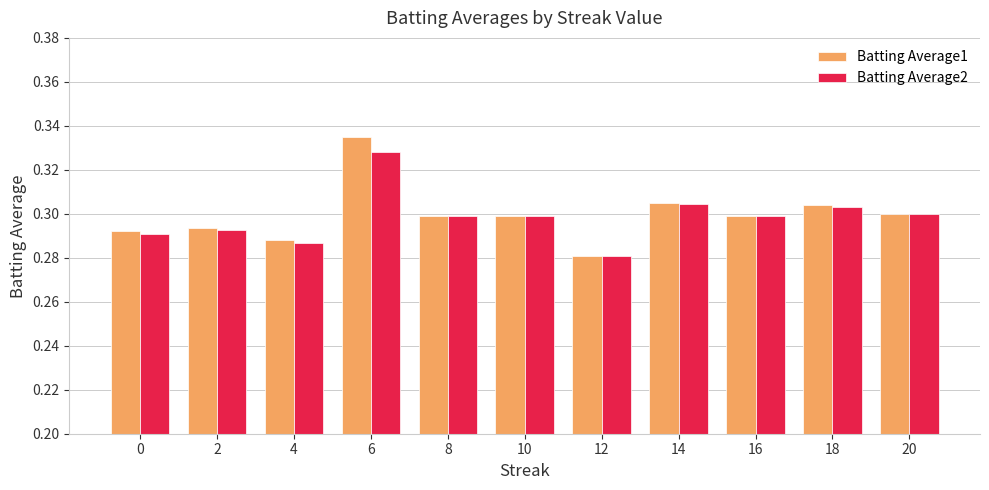

What is the total value across all series at 2?

0.6